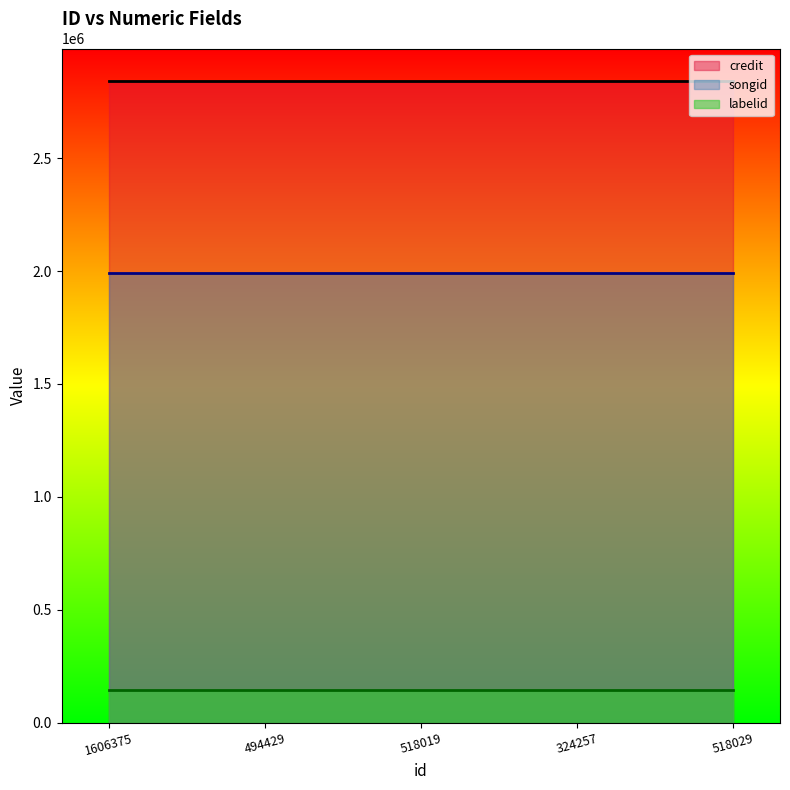

What is the total value across all series at 518019?

4976294.8